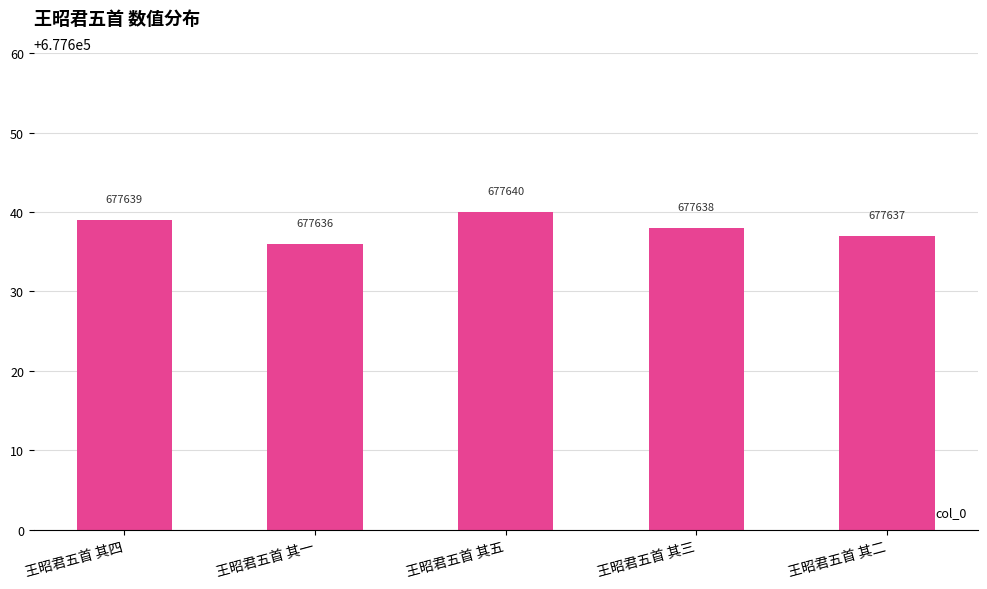

Is it true that the value at 王昭君五首 其四 is 898897?

False